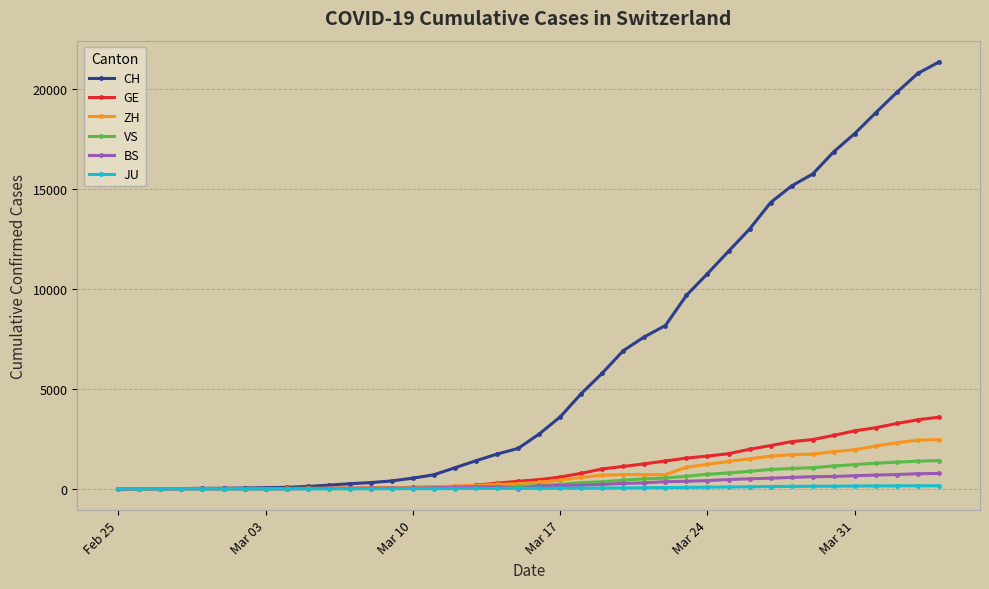

List the series in order of their peak value, highest first.

CH, GE, ZH, VS, BS, JU